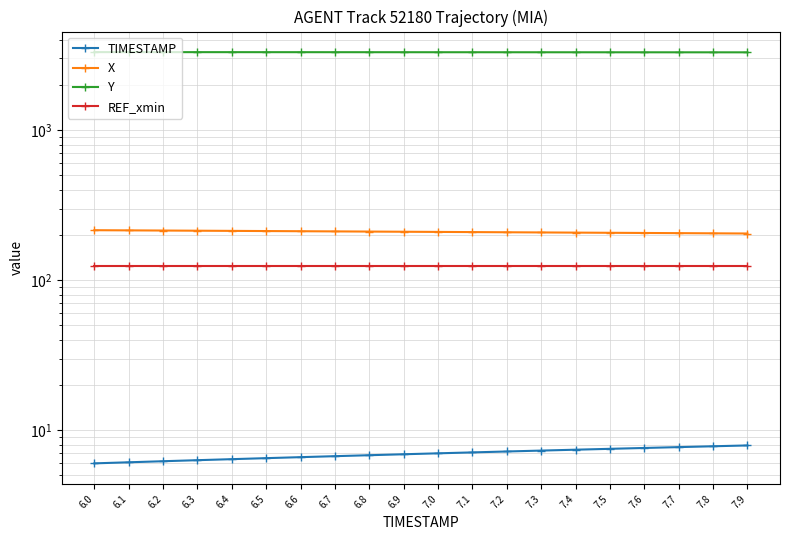

True or false: X has more than 1 interior local peaks.

False